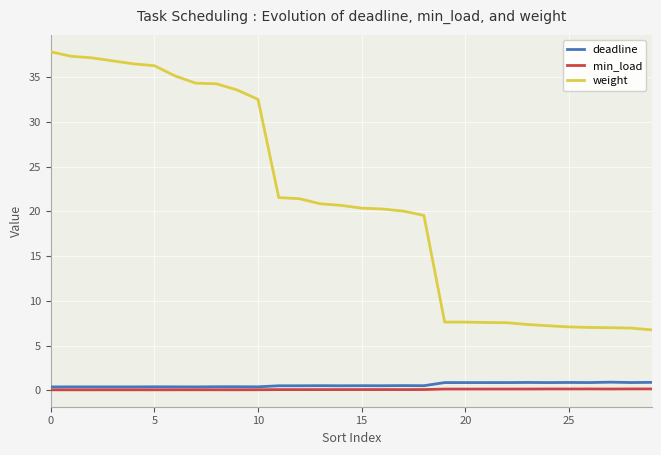

Which series has the largest range (max minus min)?

weight